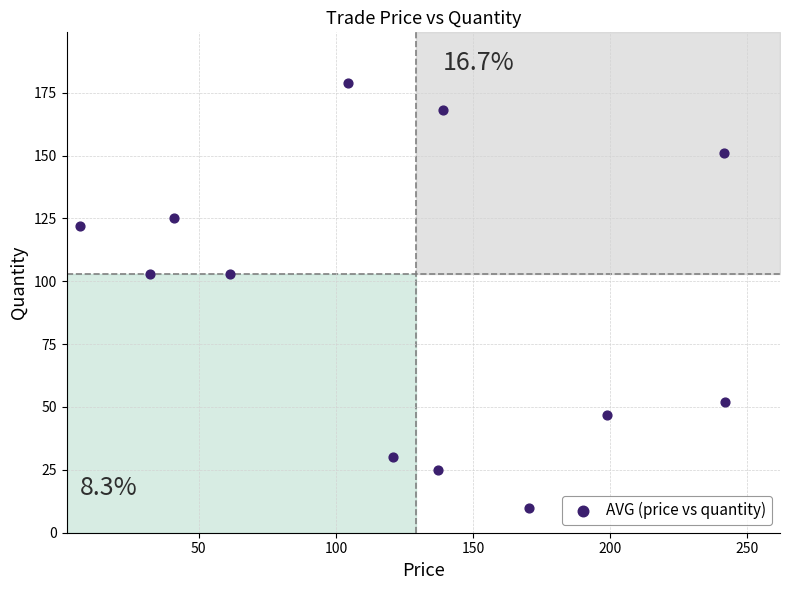

What is the range of Y values (max minus min)?

169